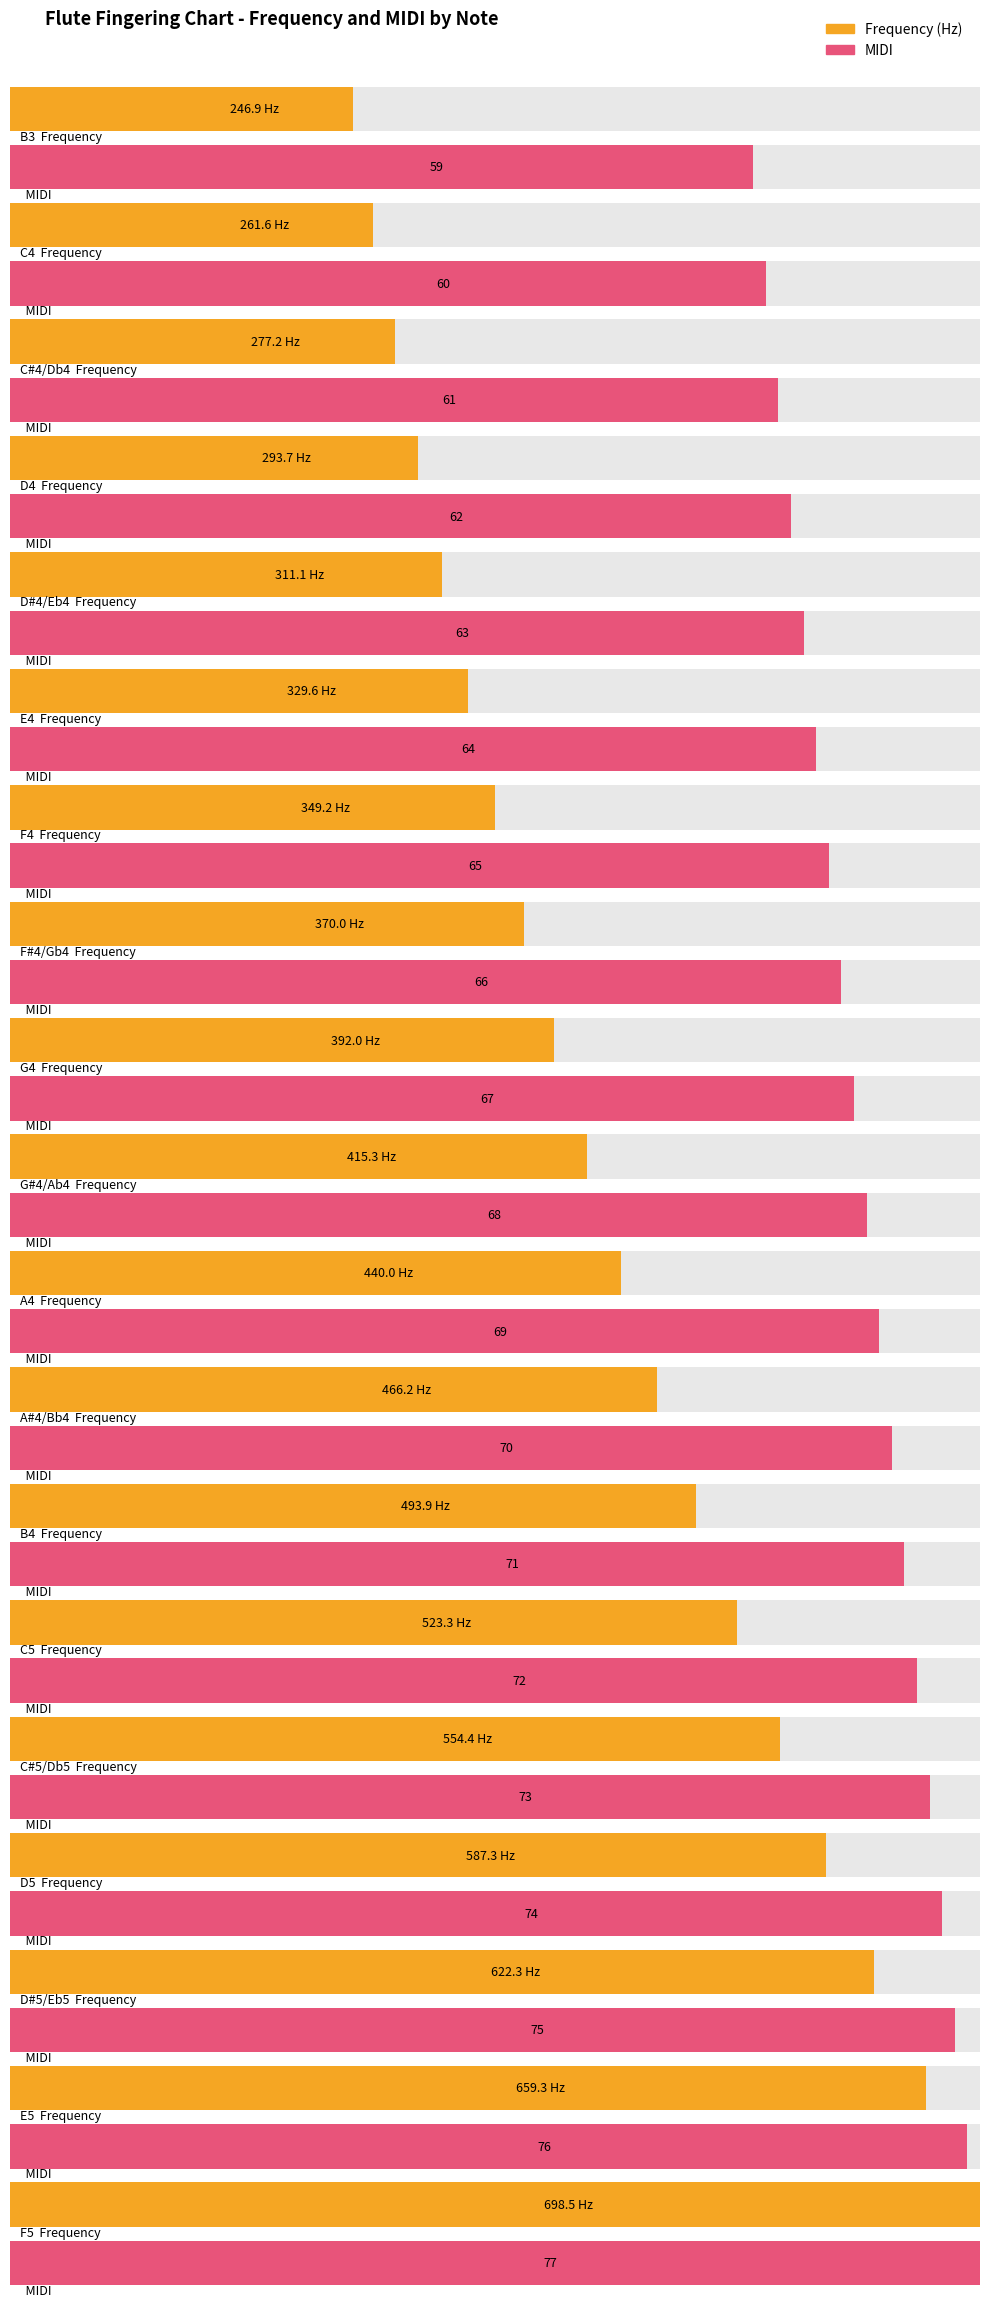

What is the spread (max minus min) of values at C5?

451.3